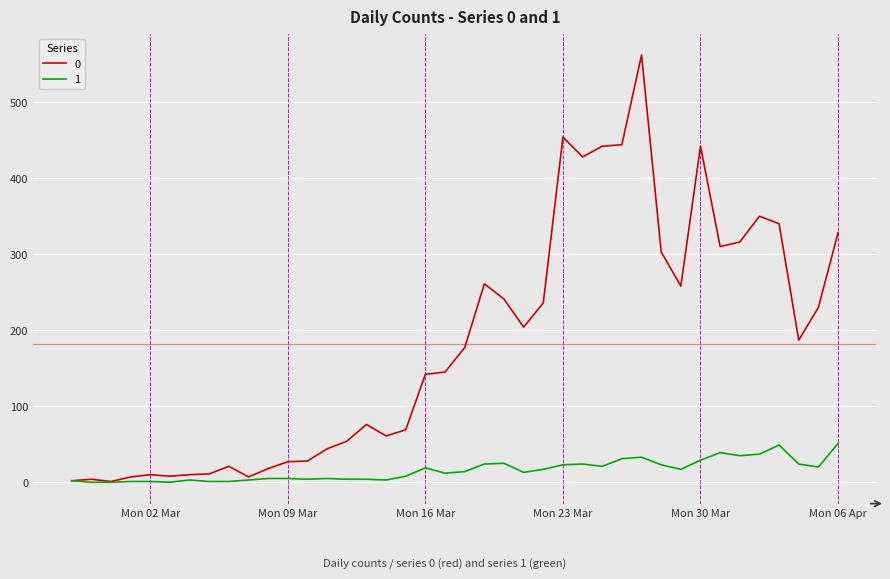

Rank the series by their average value, from lowest to highest.

1, 0